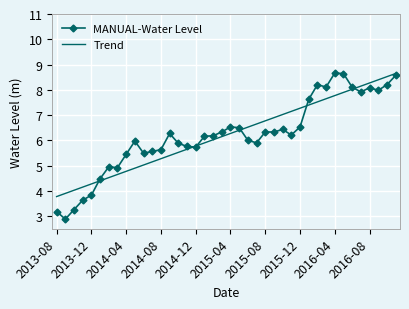

What is the greatest value displayed?

8.7